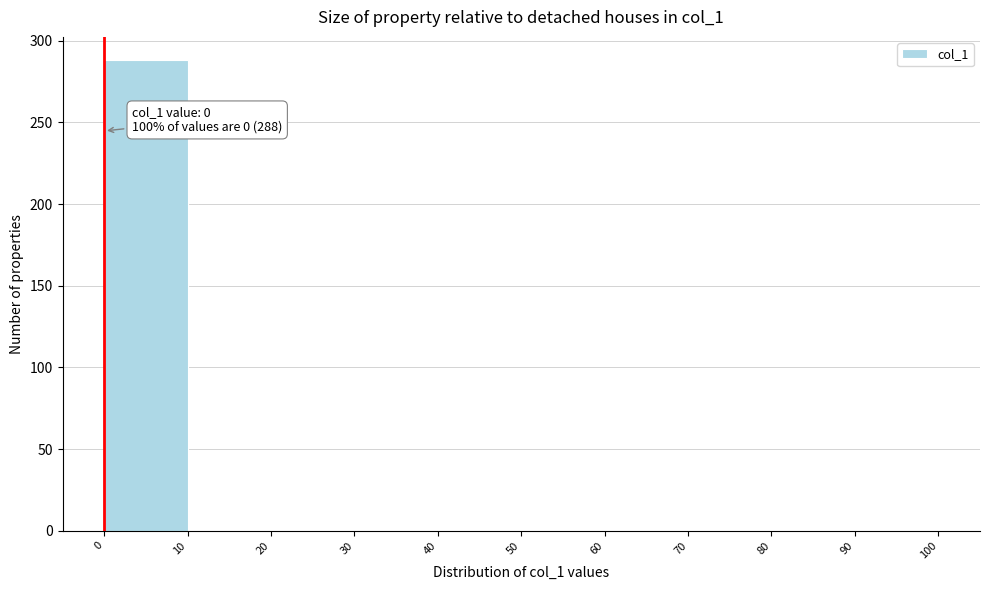

Which range on the x-axis has the tallest bar?

0 to 10